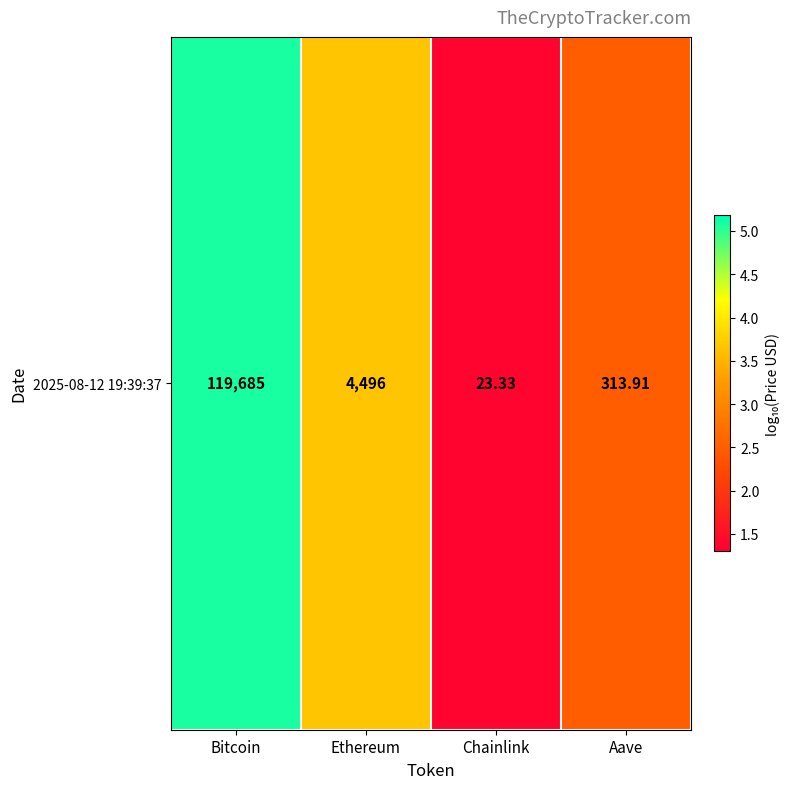

Reading right to left, extract all data points from this chart.

Aave=2.5	Chainlink=1.4	Ethereum=3.7	Bitcoin=5.1